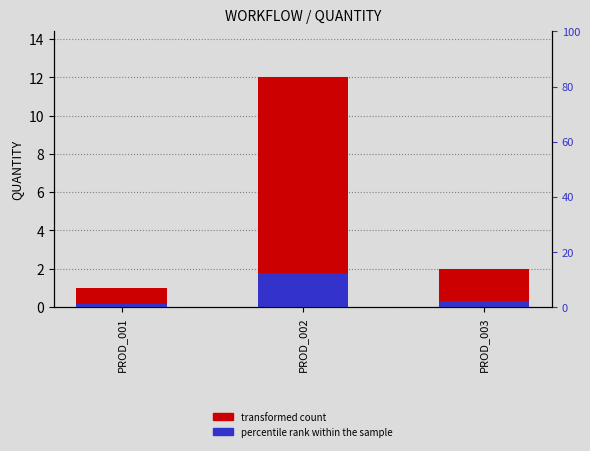

What value does the transformed count series have at PROD_001?

1.0